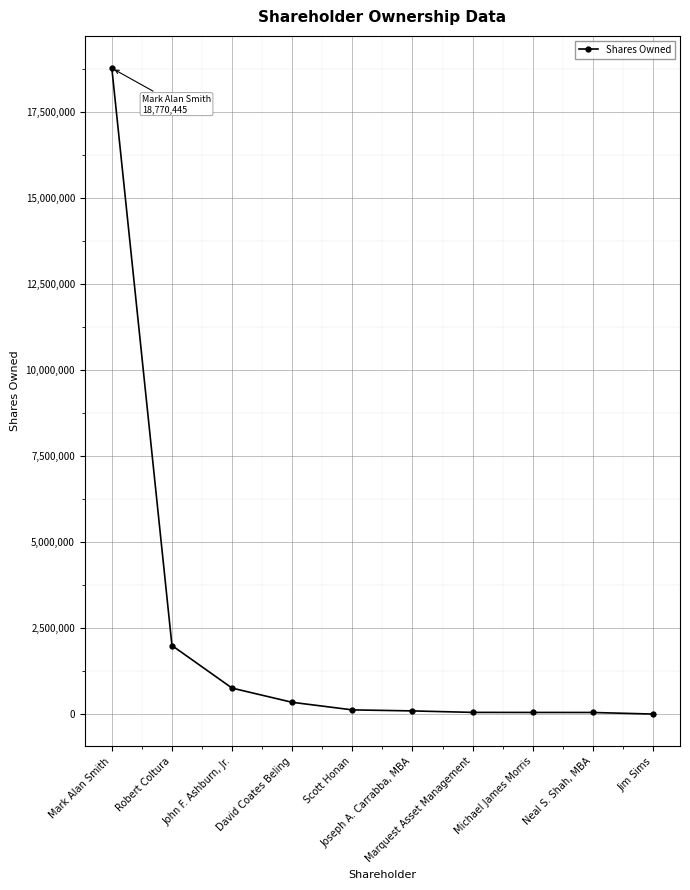

What is the average value?

2228784